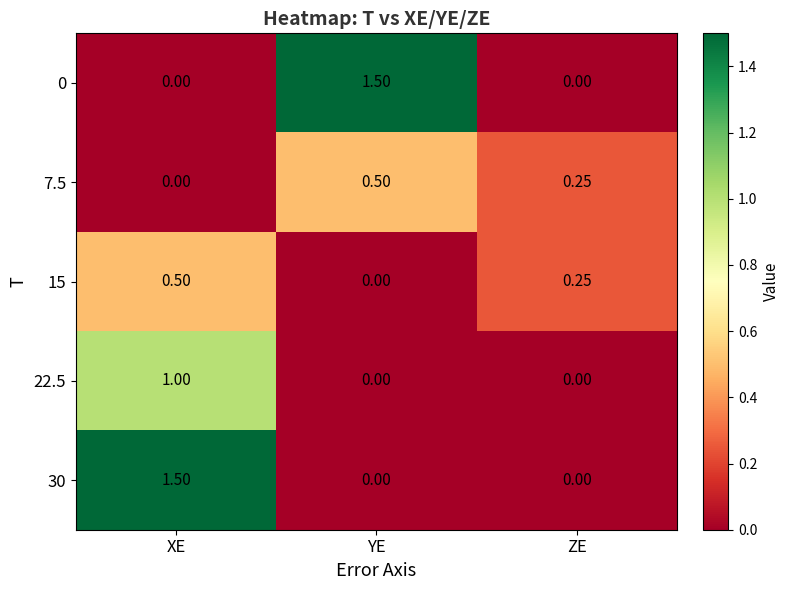

Which category has the lowest value in the 7.5 series?

XE